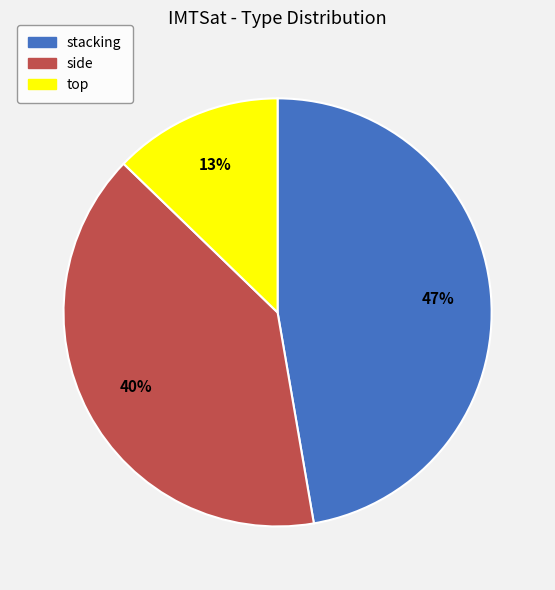

Which slice is the largest?

stacking